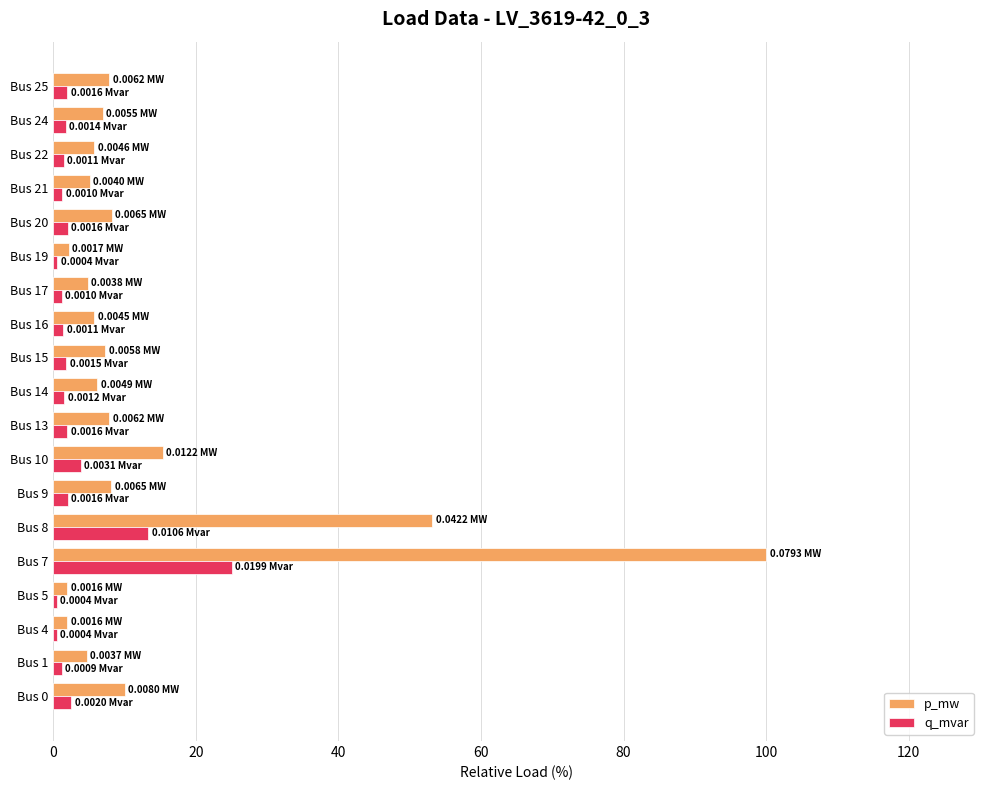

Is the value of q_mvar at Bus 15 greater than the value of p_mw at Bus 17?

No